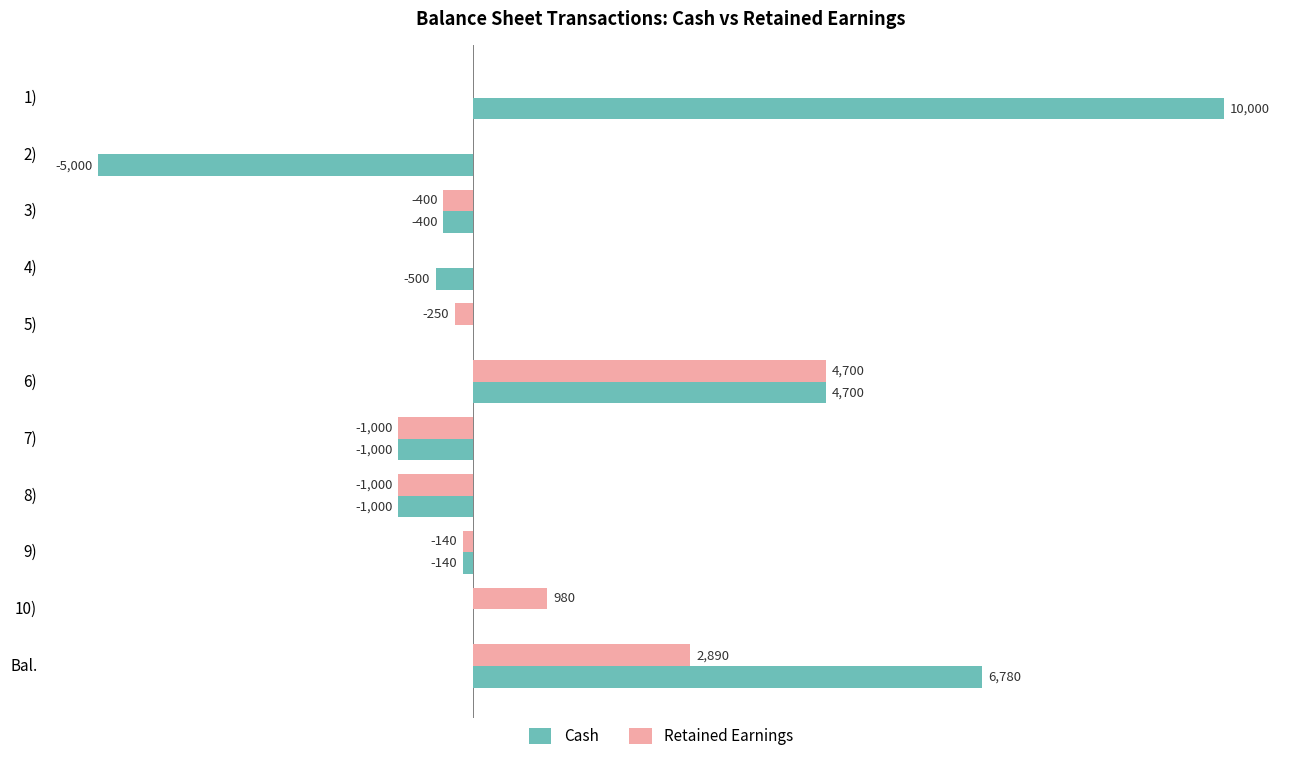

Which series has the largest total across all categories?

Cash